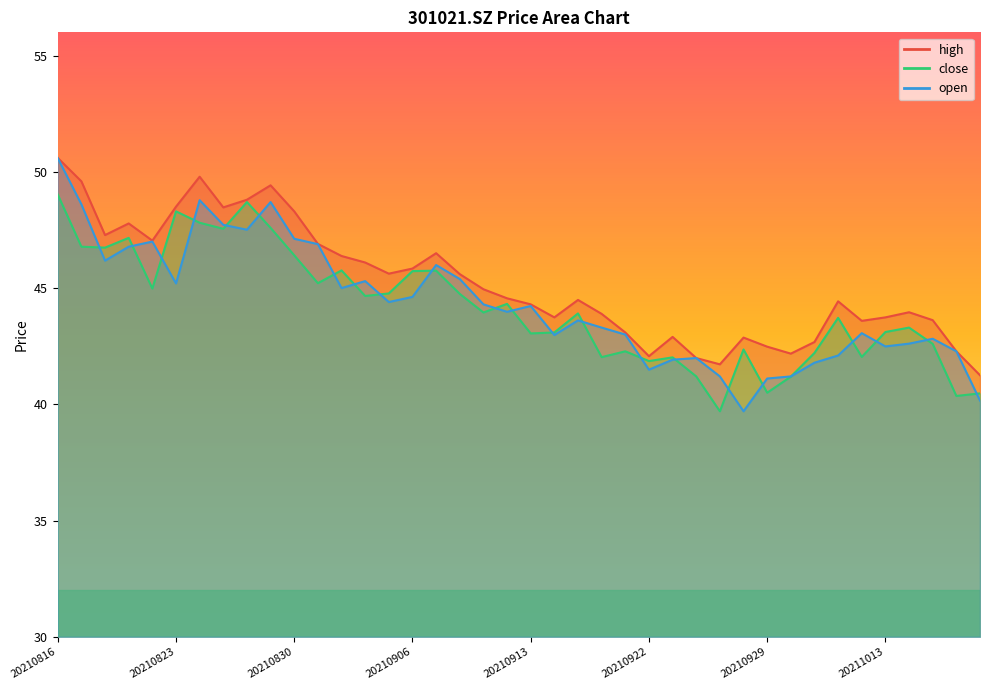

What is the difference between the maximum and minimum values in the close series?

9.3